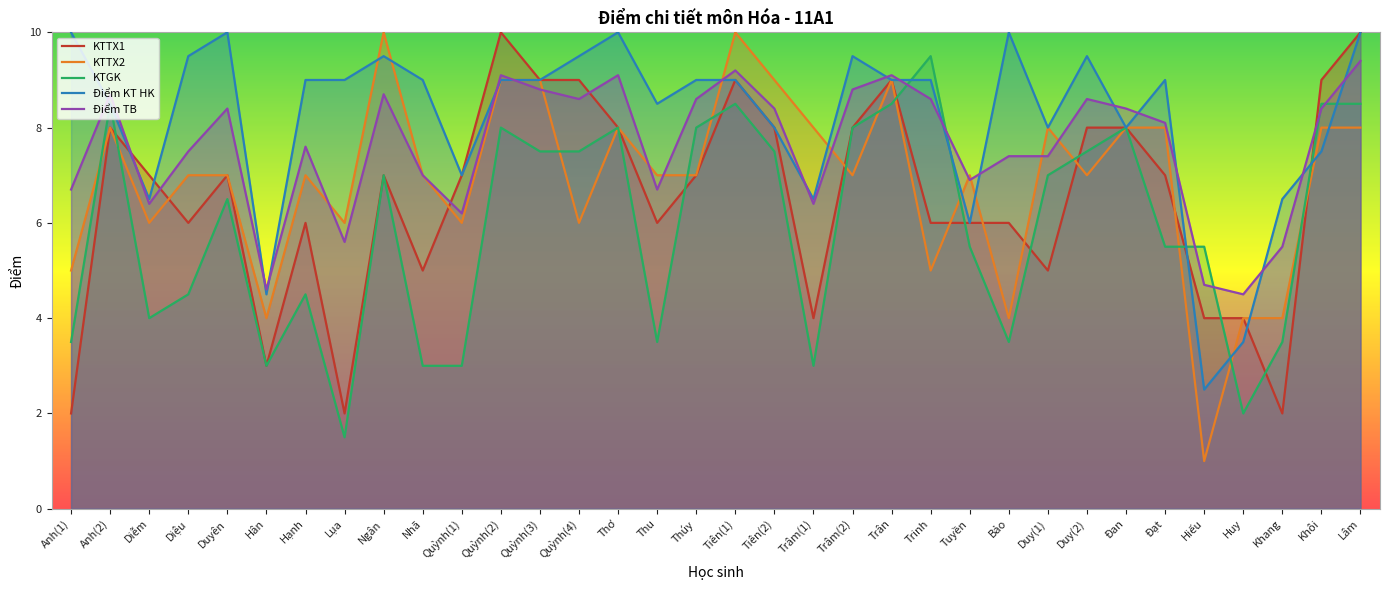

True or false: KTGK has more than 0 points higher than both neighbors.

True